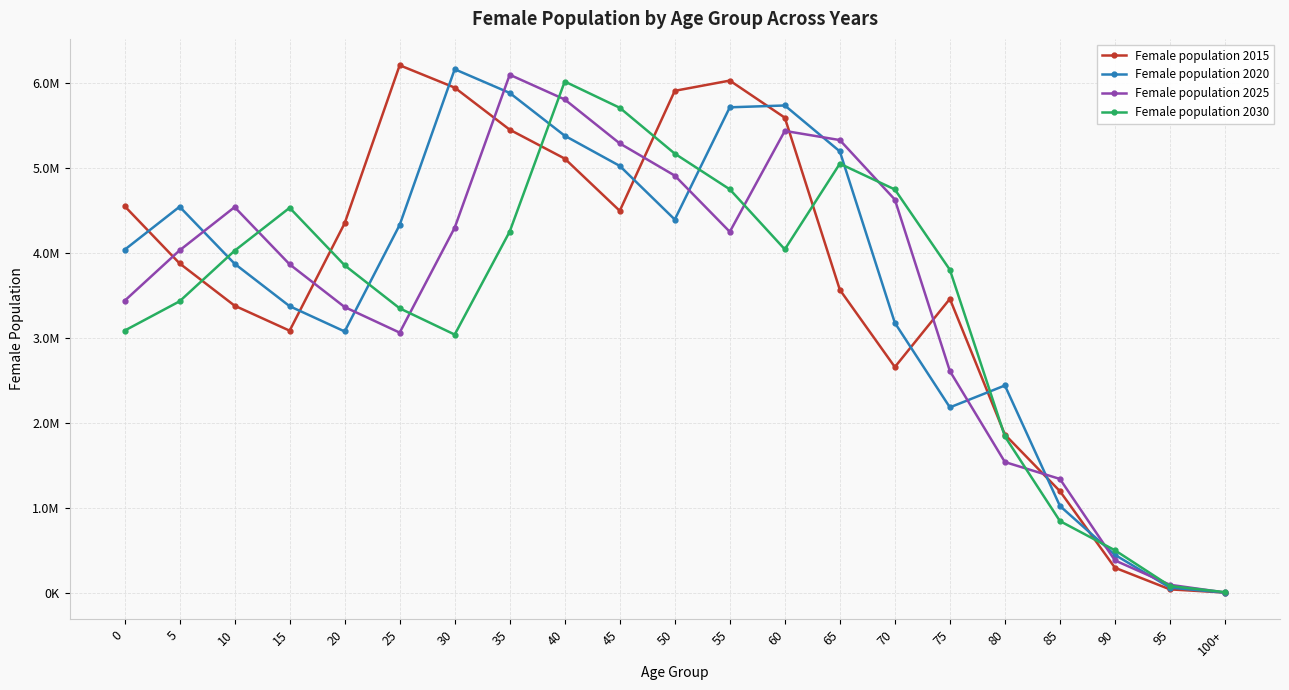

Reading right to left, list all the values displayed in this chart.

Female population 2015: 100+=6890.0	95=44245.0	90=298547.0	85=1198664.0	80=1863574.0	75=3458864.0	70=2657485.0	65=3565369.0	60=5588397.0	55=6024412.0	50=5904171.0	45=4493439.0	40=5107361.0	35=5447219.0	30=5941648.0	25=6204523.0	20=4347393.0	15=3084786.0	10=3378527.0	5=3875514.0	0=4549394.0
Female population 2020: 100+=5438.8	95=65112.7	90=449777.4	85=1024759.1	80=2440717.3	75=2183508.8	70=3176542.2	65=5191878.3	60=5731844.6	55=5710262.6	50=4391377.9	45=5021455.0	40=5376137.8	35=5879167.6	30=6157727.0	25=4328052.5	20=3075699.3	15=3372545.9	10=3871523.8	5=4541902.7	0=4035480.3
Female population 2025: 100+=7504.0	95=98095.9	90=384522.7	85=1342124.0	80=1540774.0	75=2609989.5	70=4625670.1	65=5325147.7	60=5432951.4	55=4247153.6	50=4907400.9	45=5285711.0	40=5802449.9	35=6092974.3	30=4295409.2	25=3062016.3	20=3362611.6	15=3864669.9	10=4537226.3	5=4028835.2	0=3435767.8
Female population 2030: 100+=11231.8	95=83863.9	90=503608.2	85=847254.9	80=1841716.4	75=3800657.9	70=4744405.5	65=5047462.2	60=4040896.3	55=4746229.0	50=5165654.7	45=5704852.4	40=6013466.6	35=4250240.1	30=3038921.8	25=3347652.2	20=3853286.0	15=4529194.0	10=4024687.1	5=3430110.2	0=3085193.8